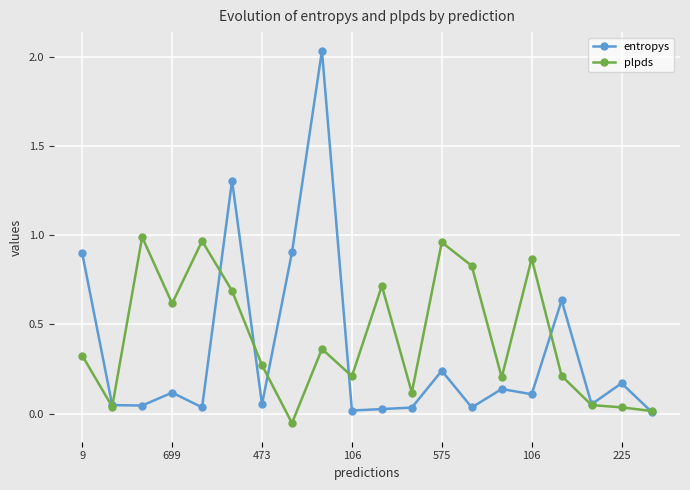

How many values in the plpds series exceed 0?

19